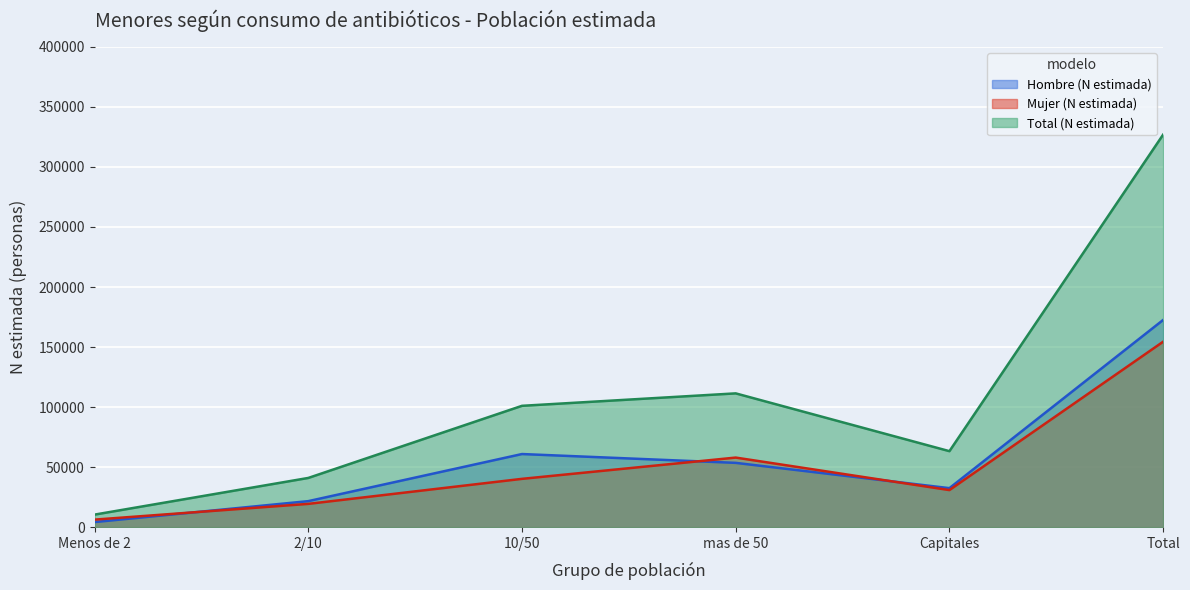

Between which two adjacent categories do Hombre (N estimada) and Mujer (N estimada) first intersect?

Menos de 2 and 2/10